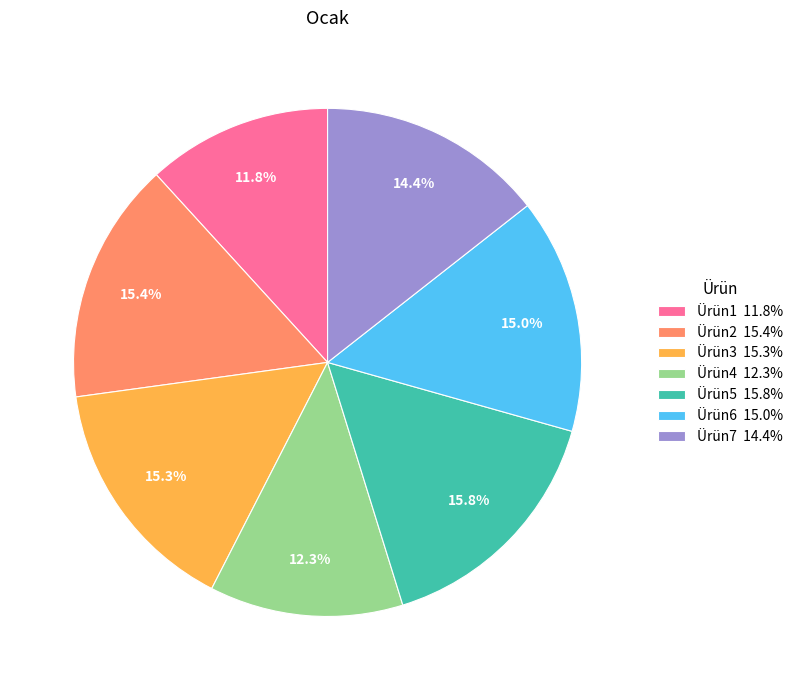

Is Ürün4 the majority of the pie?

No